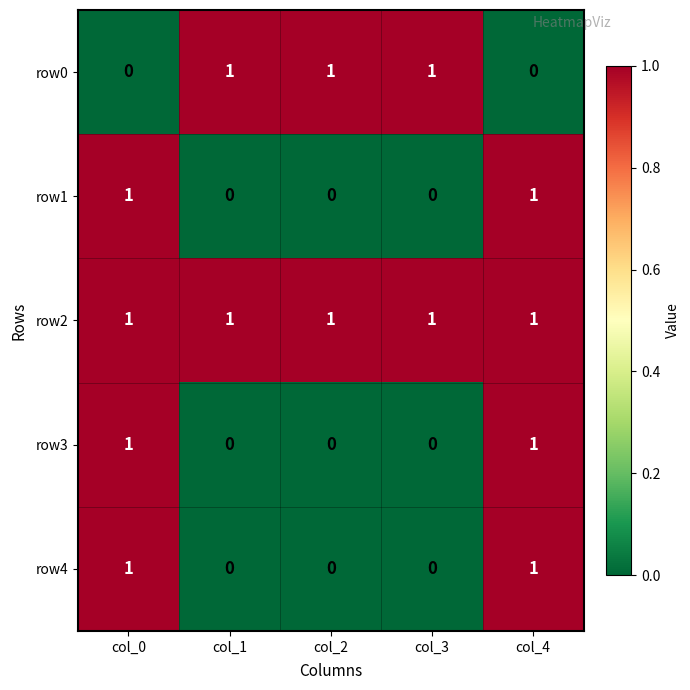

At how many categories does at least one series exceed 0?

5